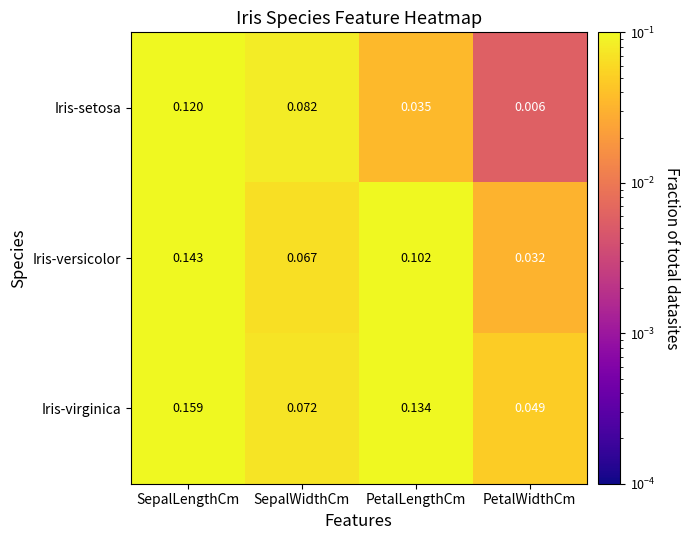

Which series has the largest total across all categories?

Iris-virginica